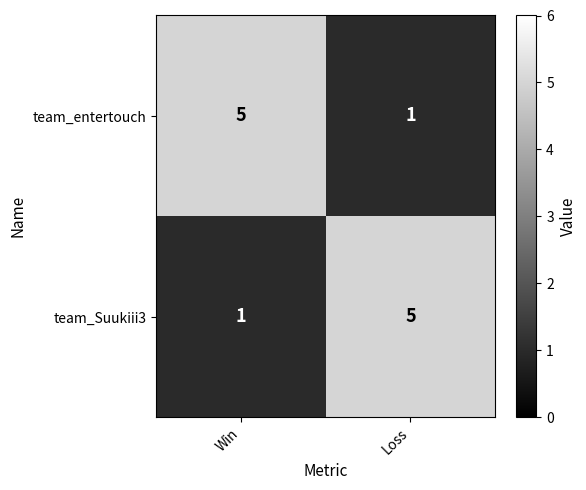

What is the difference between the highest and lowest values at Loss?

4